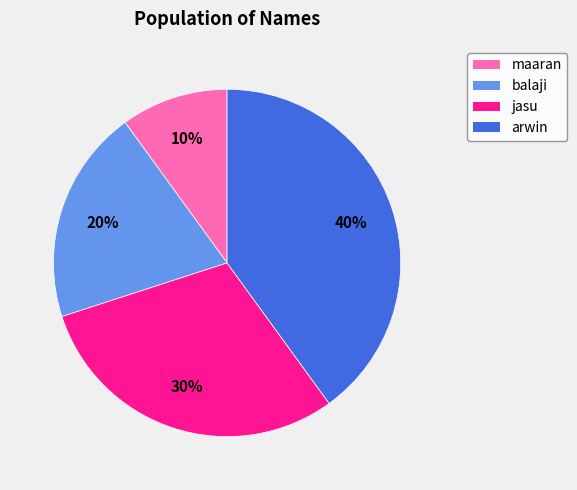

Does maaran account for over 50% of the chart?

No